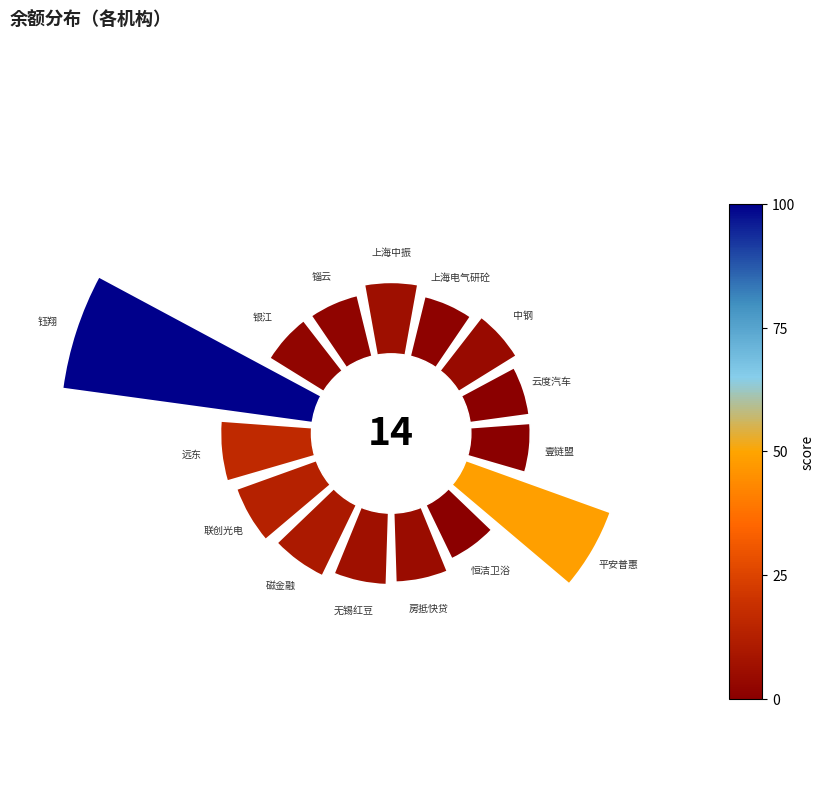

What percentage is the 225° slice, to the nearest percent?

6%